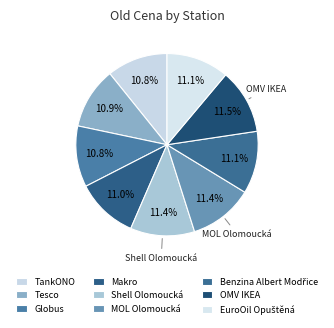

How many segments does this pie chart have?

9